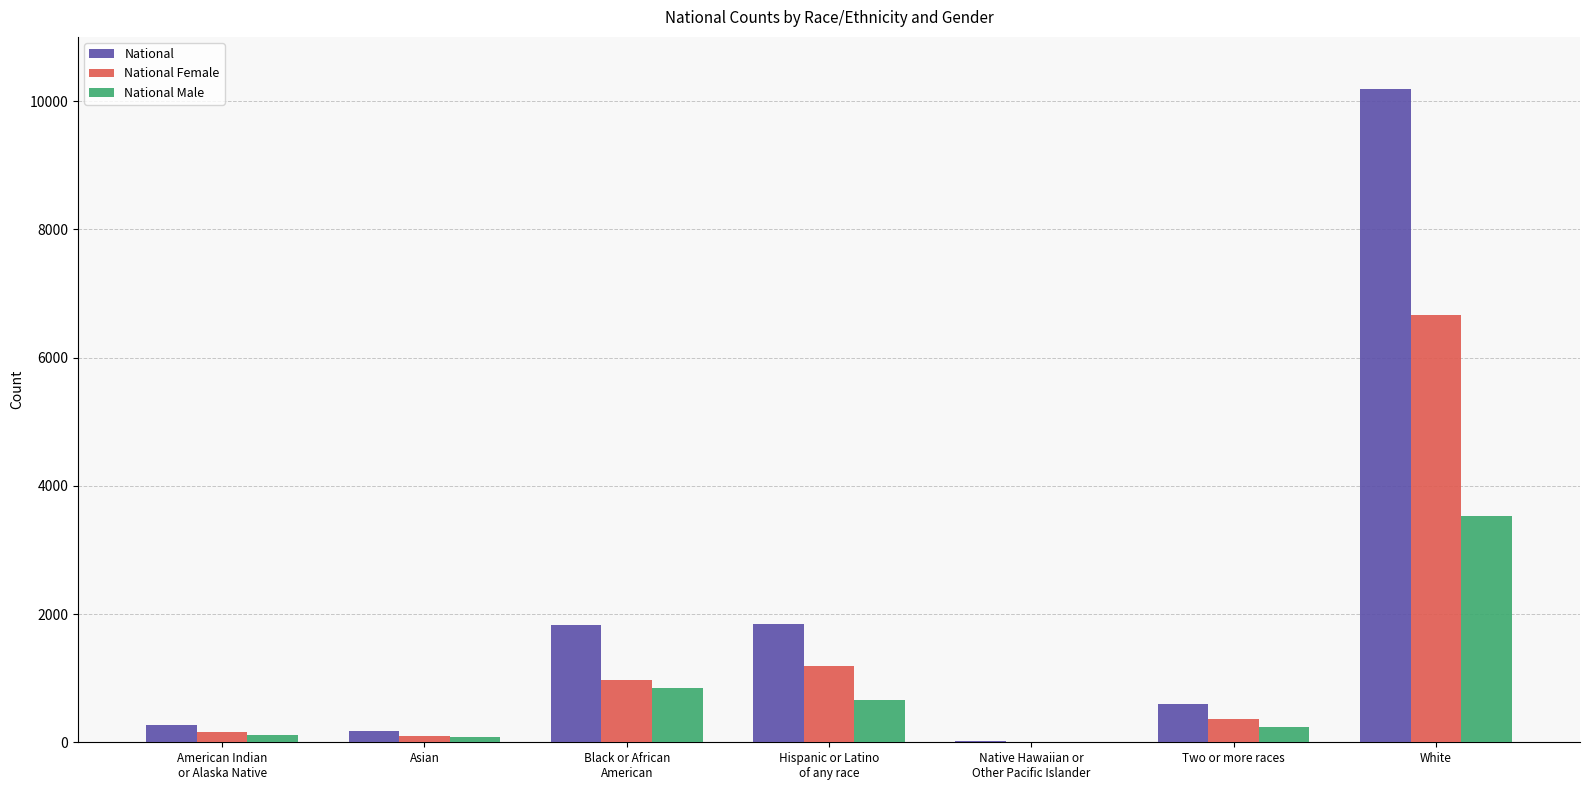

Is the value of National Female at Native Hawaiian or
Other Pacific Islander greater than the value of National Male at American Indian
or Alaska Native?

No